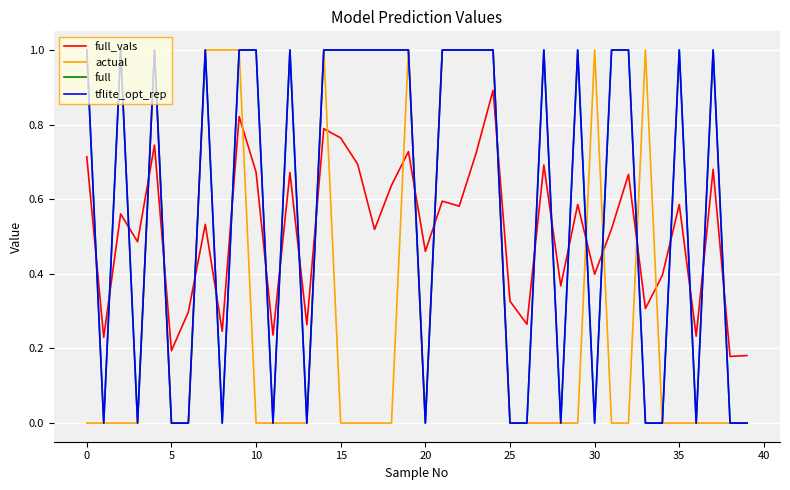

Rank the series by their maximum value, from lowest to highest.

full_vals, actual, full, tflite_opt_rep